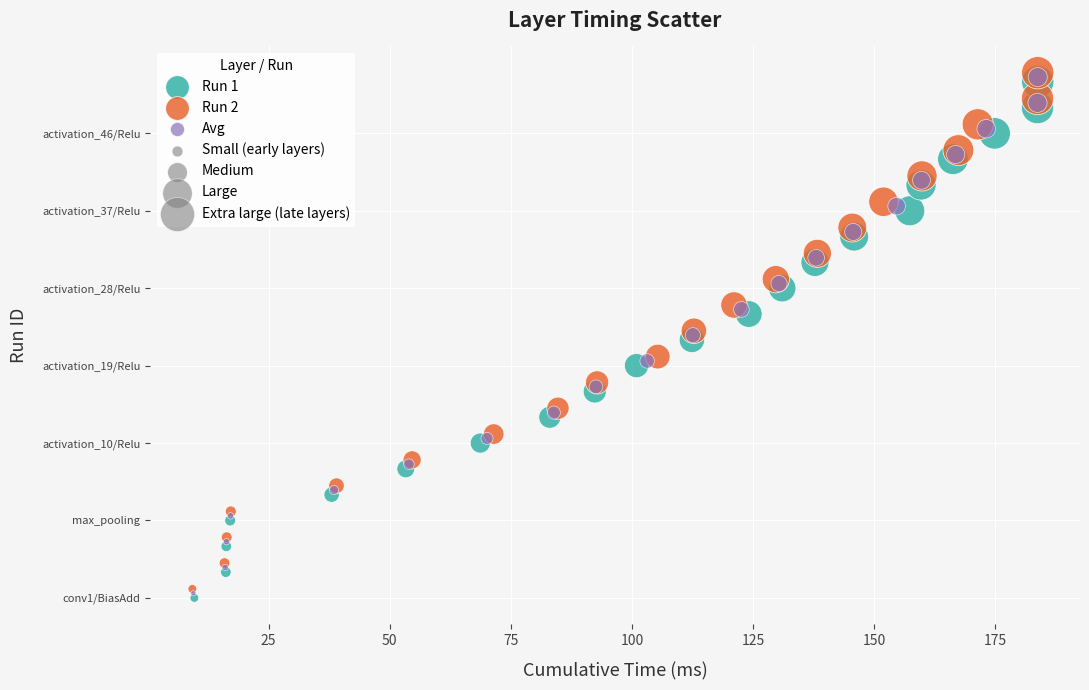

Which series reaches the minimum Y coordinate?

Run 1